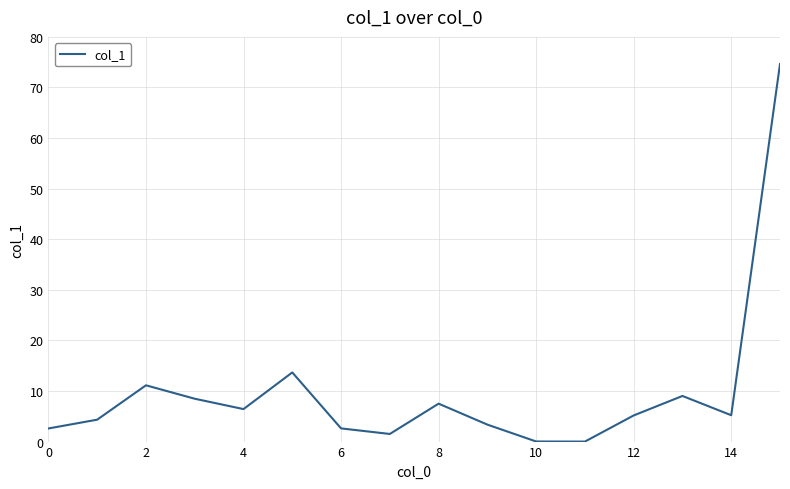

What is the greatest value displayed?

74.6